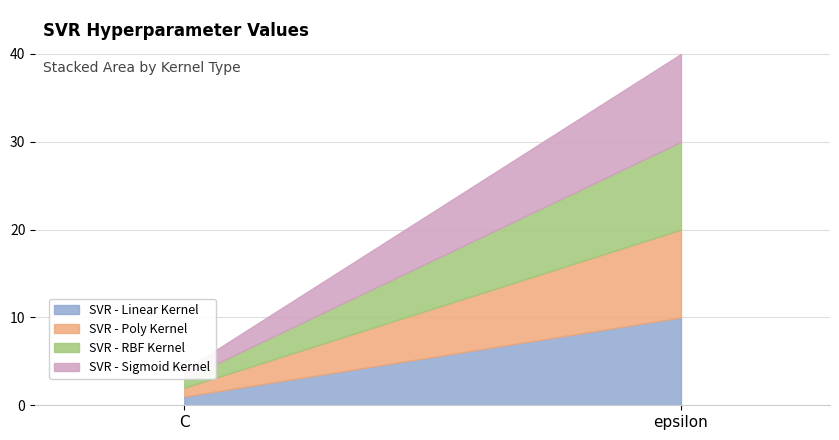

At which label does SVR - RBF Kernel reach its minimum?

C